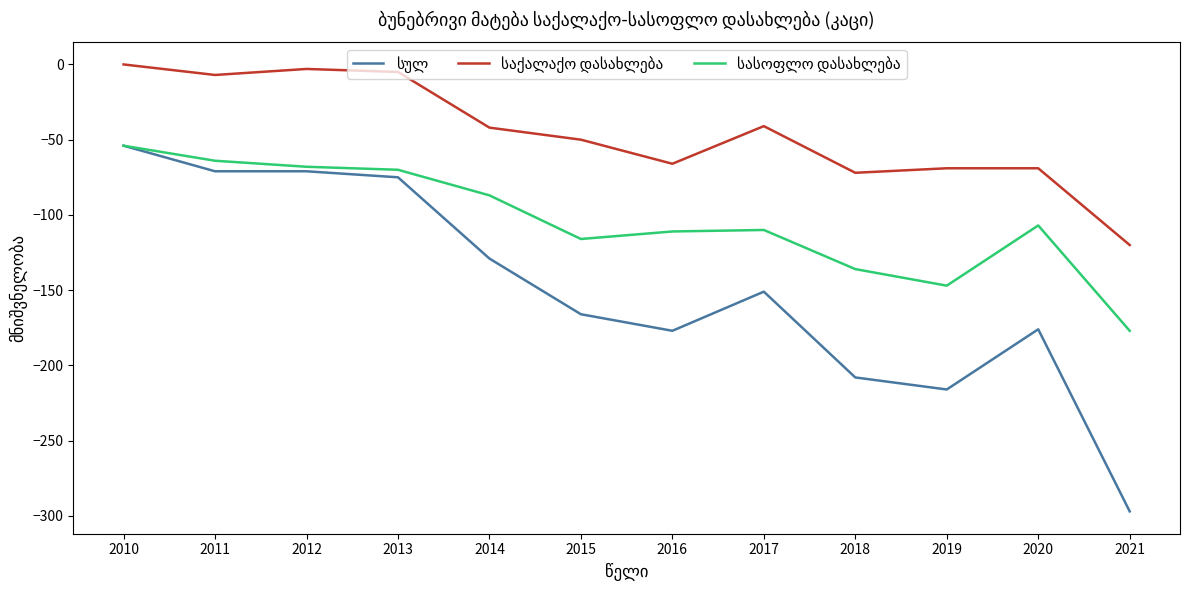

What is the difference between the highest and lowest values at 2016?

111